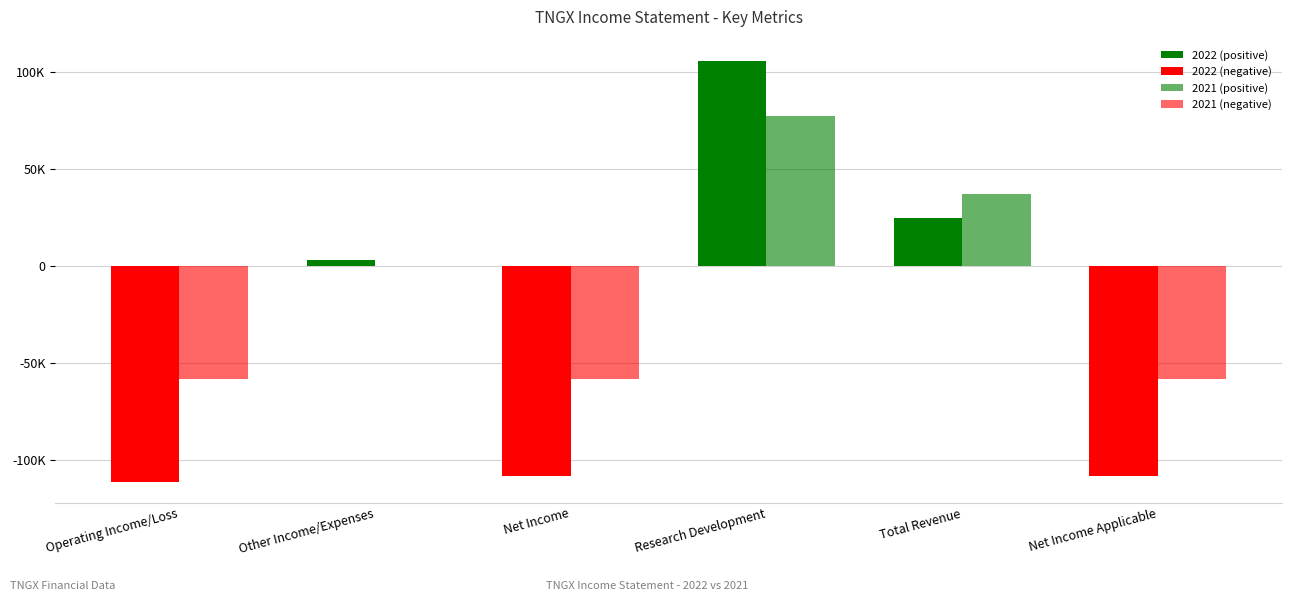

How many values in the 2021 series are below 200?

3